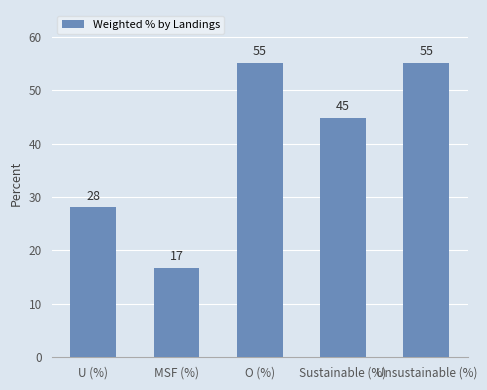

Which has a higher value, U (%) or O (%)?

O (%)